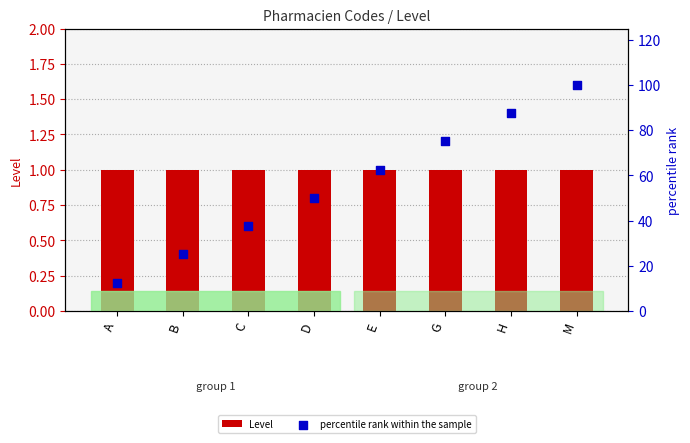

Is the value of percentile rank within the sample at D greater than the value of Level at E?

Yes